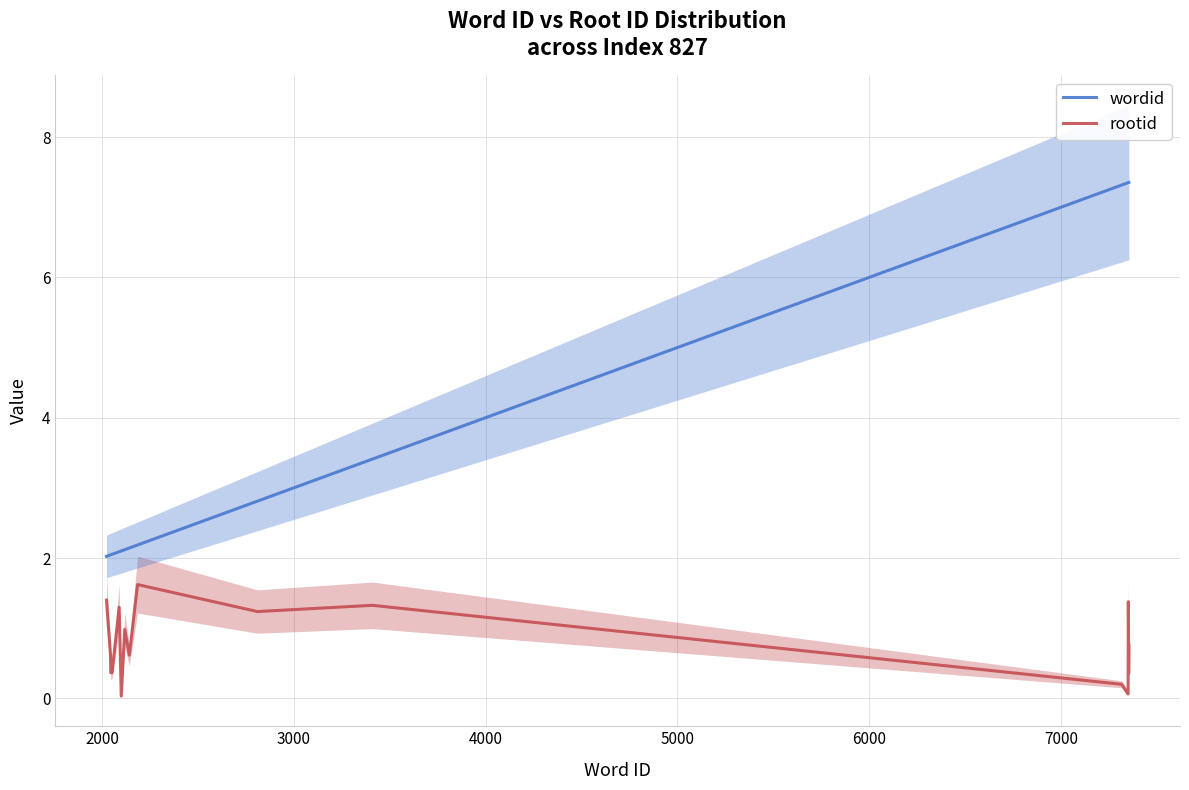

True or false: rootid and wordid intersect in this chart.

False